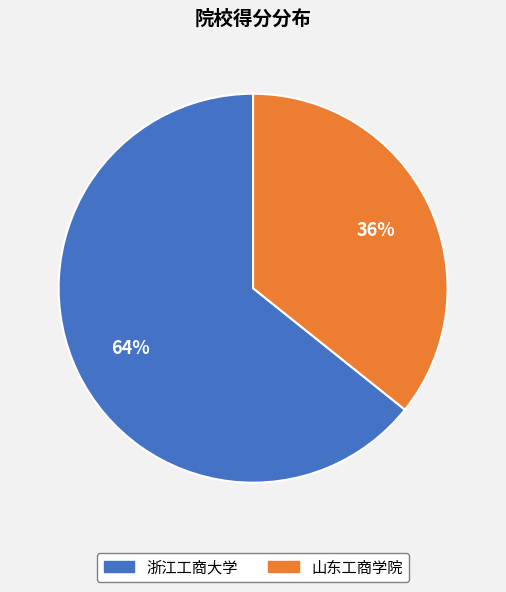

Does 浙江工商大学 represent more than half of the total?

Yes